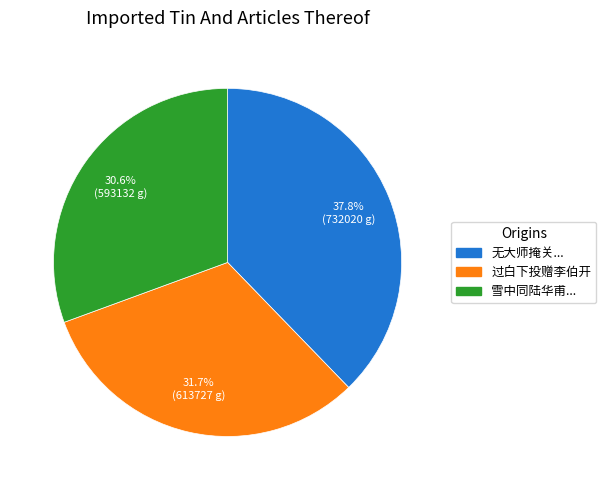

Does any single category account for the majority?

No